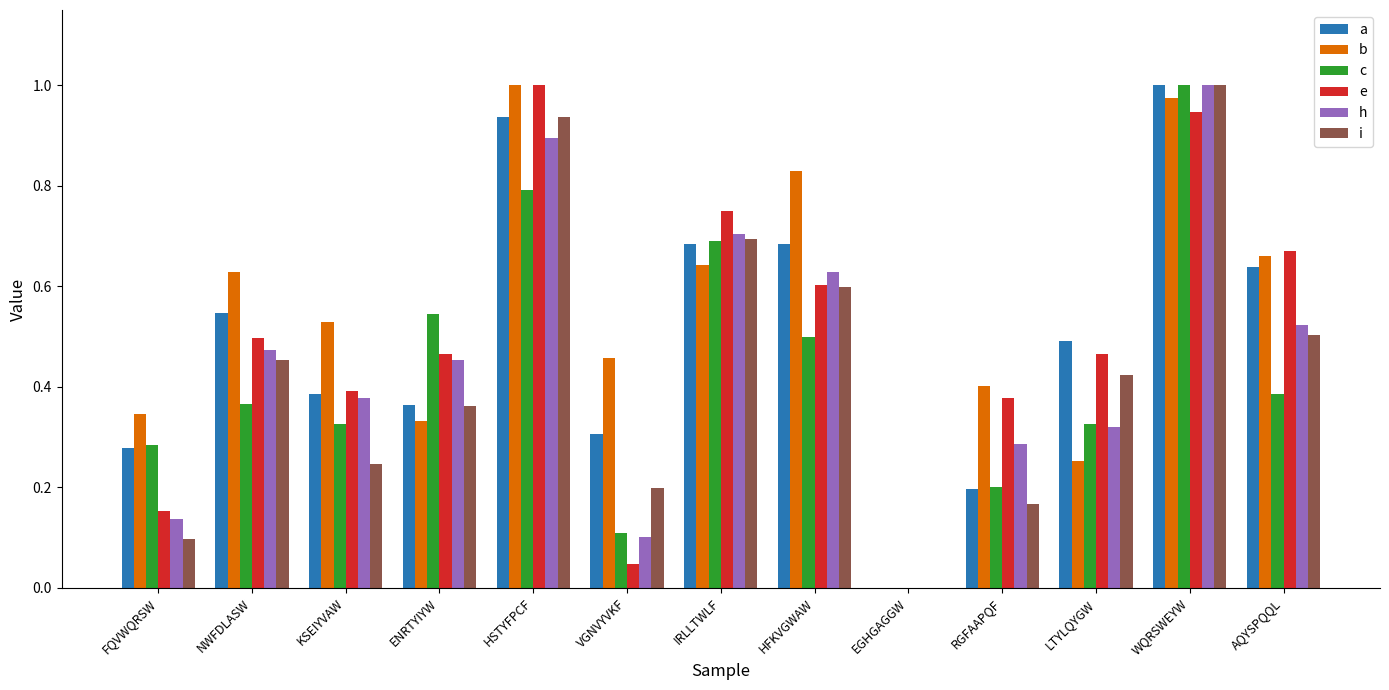

Which category has the highest value in the e series?

HSTYFPCF